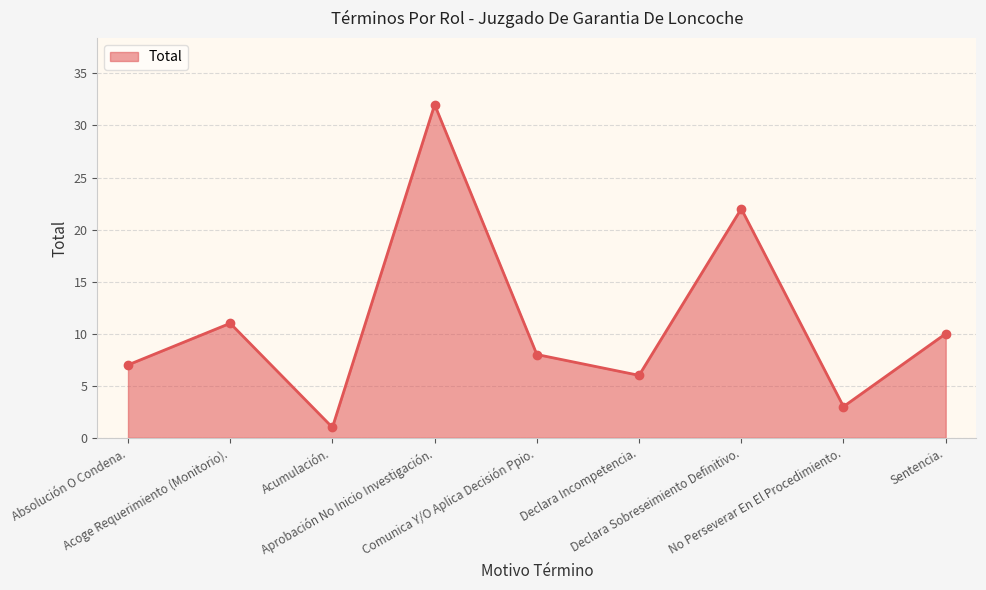

At which category does the data reach its first local valley?

Acumulación.